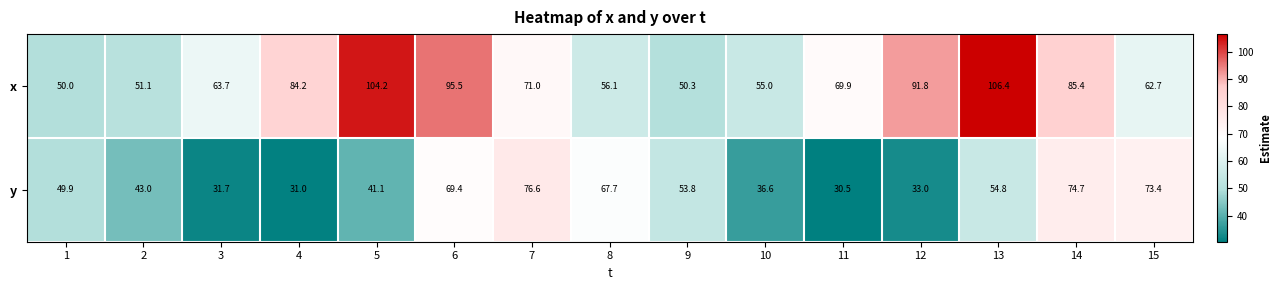

Count the number of data series in this chart.

2